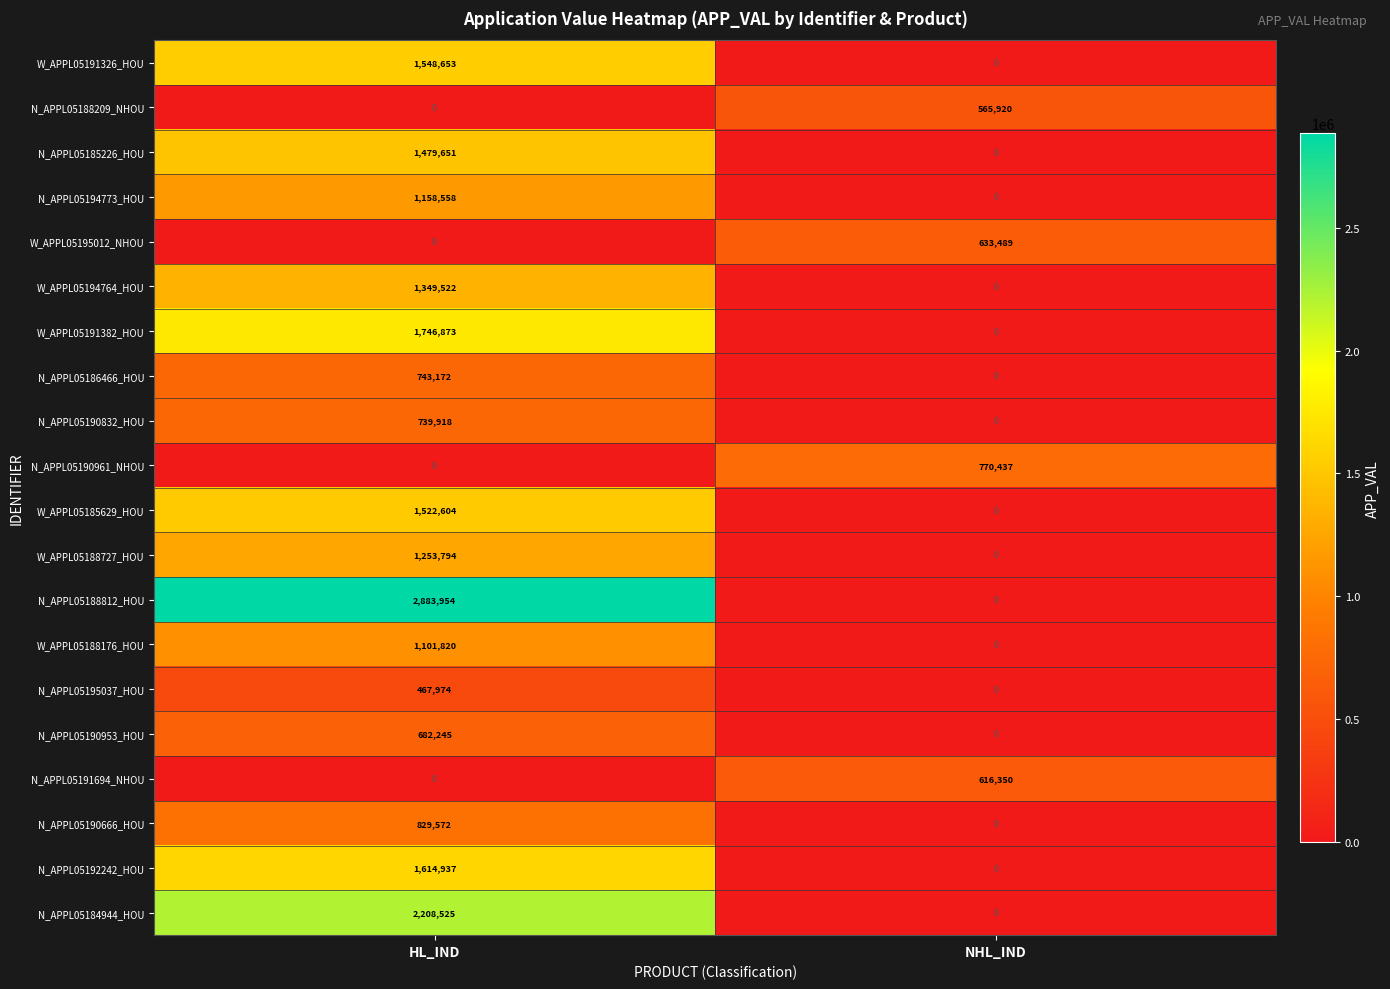

Rank the series by their maximum value, from highest to lowest.

N_APPL05188812_HOU, N_APPL05184944_HOU, W_APPL05191382_HOU, N_APPL05192242_HOU, W_APPL05191326_HOU, W_APPL05185629_HOU, N_APPL05185226_HOU, W_APPL05194764_HOU, W_APPL05188727_HOU, N_APPL05194773_HOU, W_APPL05188176_HOU, N_APPL05190666_HOU, N_APPL05190961_NHOU, N_APPL05186466_HOU, N_APPL05190832_HOU, N_APPL05190953_HOU, W_APPL05195012_NHOU, N_APPL05191694_NHOU, N_APPL05188209_NHOU, N_APPL05195037_HOU